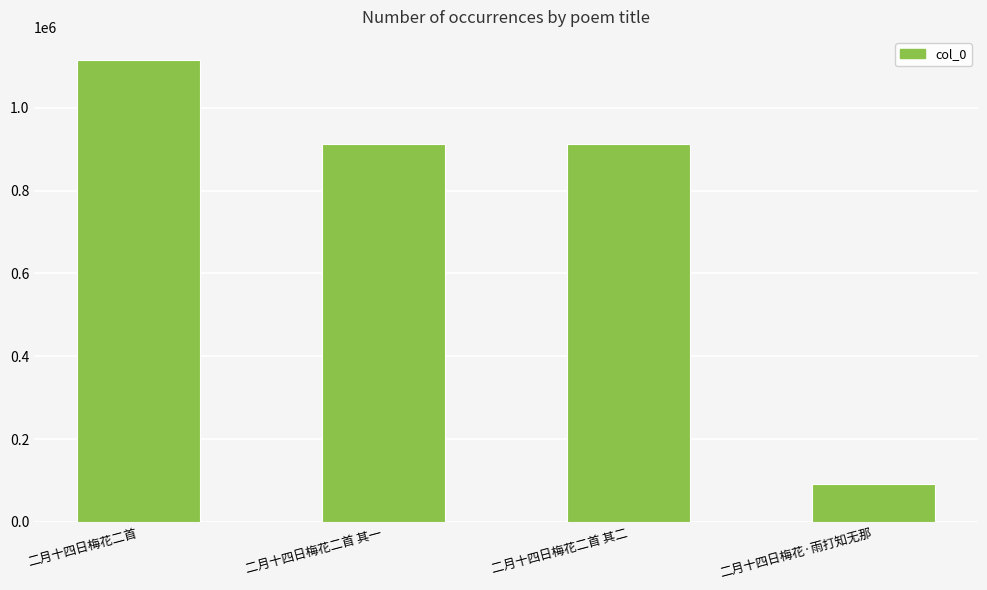

Read the value at 二月十四日梅花·雨打知无那, to the nearest 10.

91570